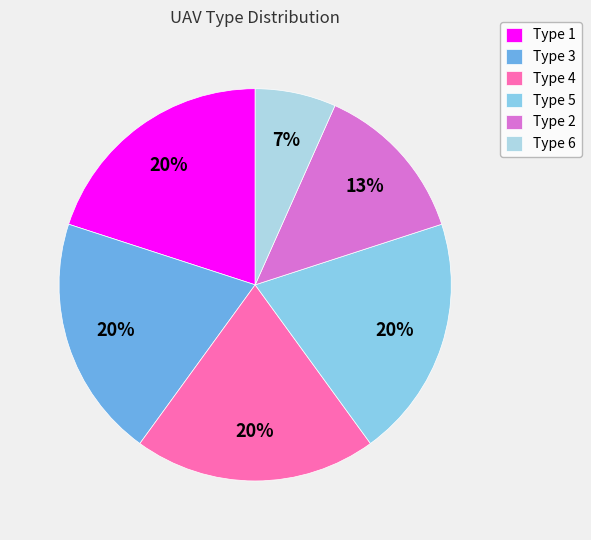

To the nearest percent, what is the combined percentage of Type 6 and Type 3?

27%